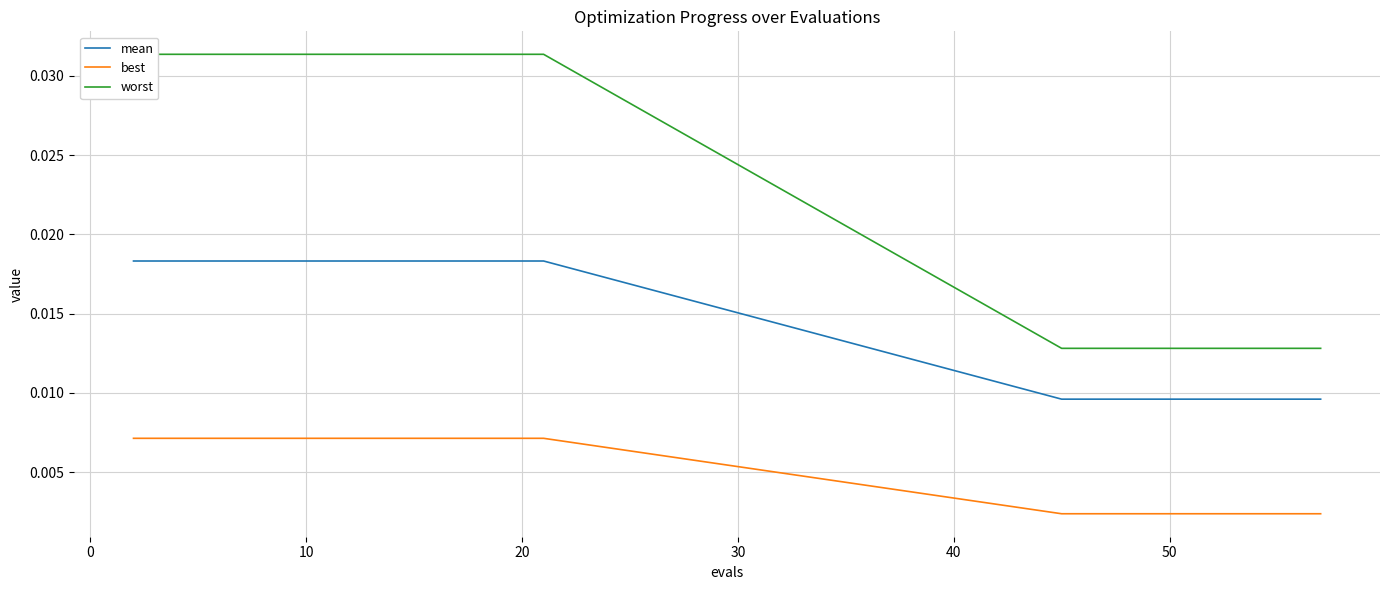

How many distinct data groups are displayed?

3